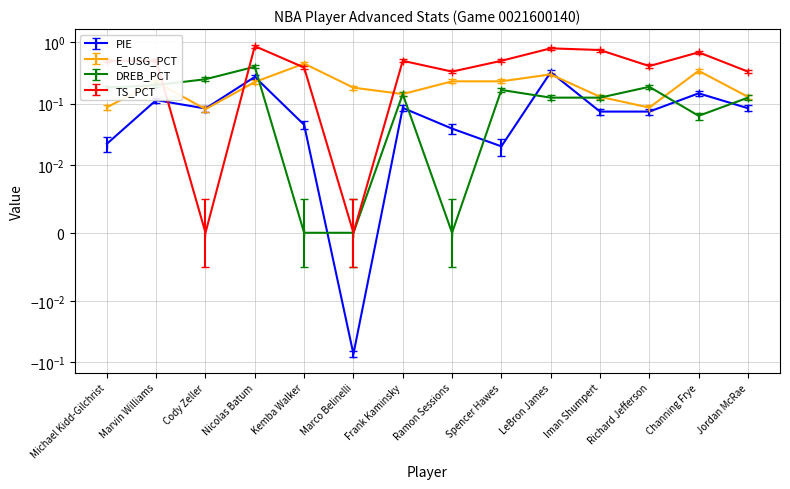

Read the E_USG_PCT value at Nicolas Batum.

0.2